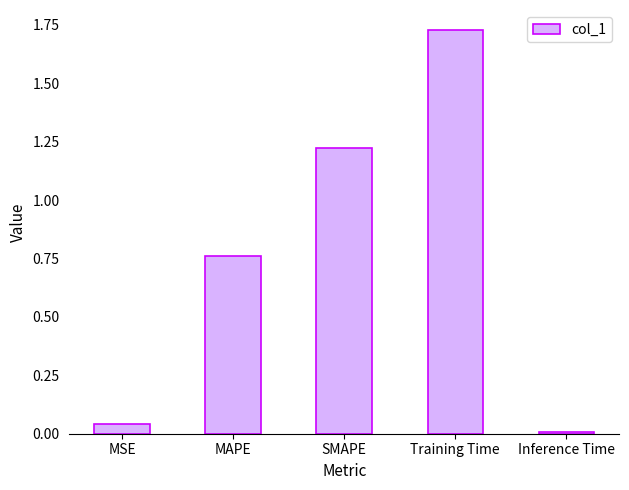

Between SMAPE and Inference Time, which is larger?

SMAPE